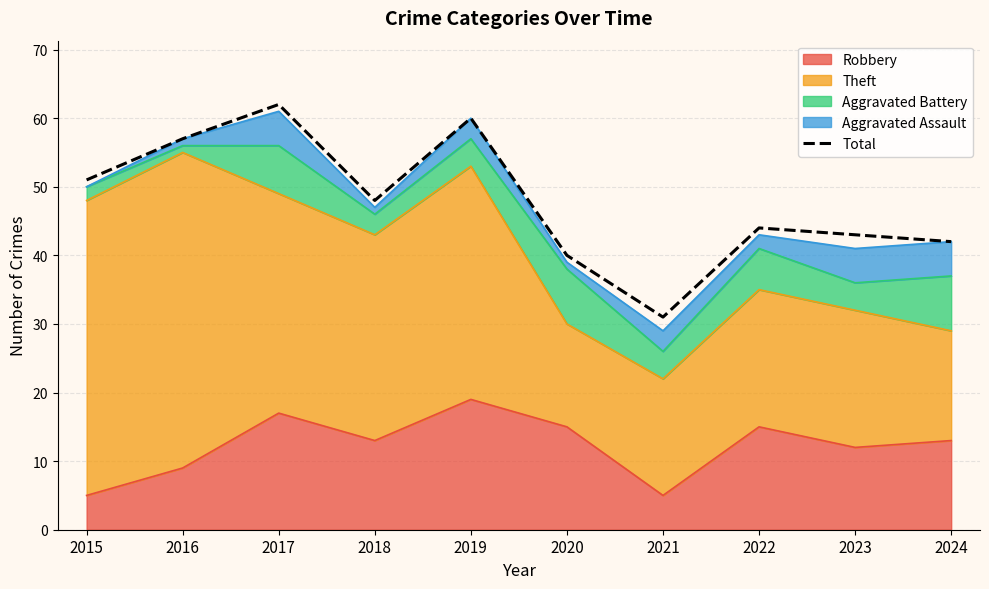

Reading right to left, transcribe all the data shown in this chart.

2024=42	2023=43	2022=44	2021=31	2020=40	2019=60	2018=48	2017=62	2016=57	2015=51